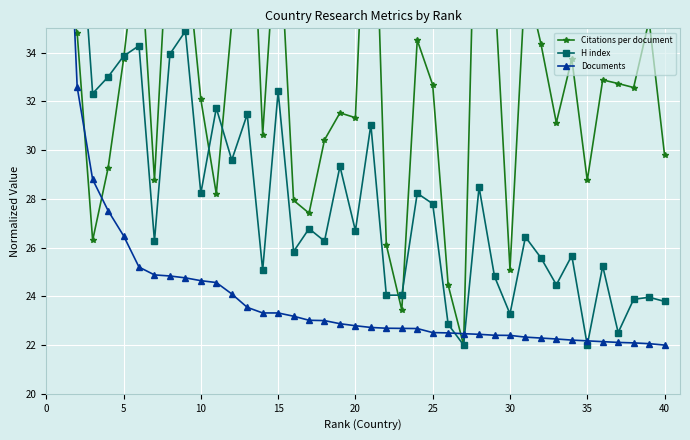

How many lines are shown in the chart?

3